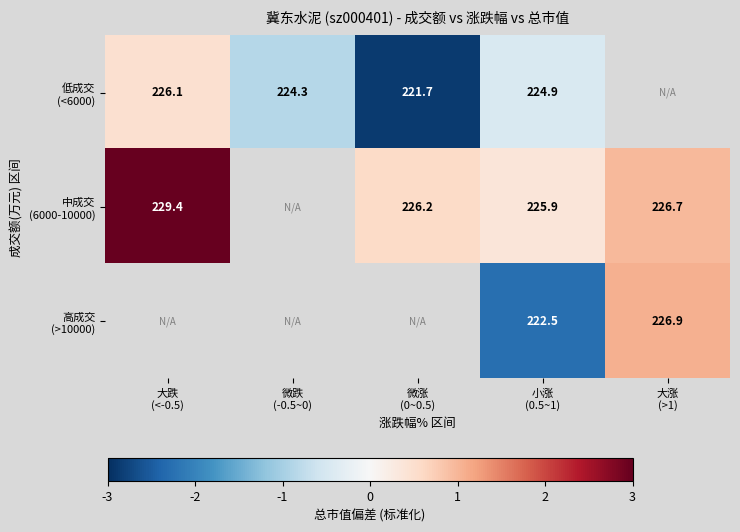

Which label corresponds to the smallest value in the chart?

微涨
(0~0.5)